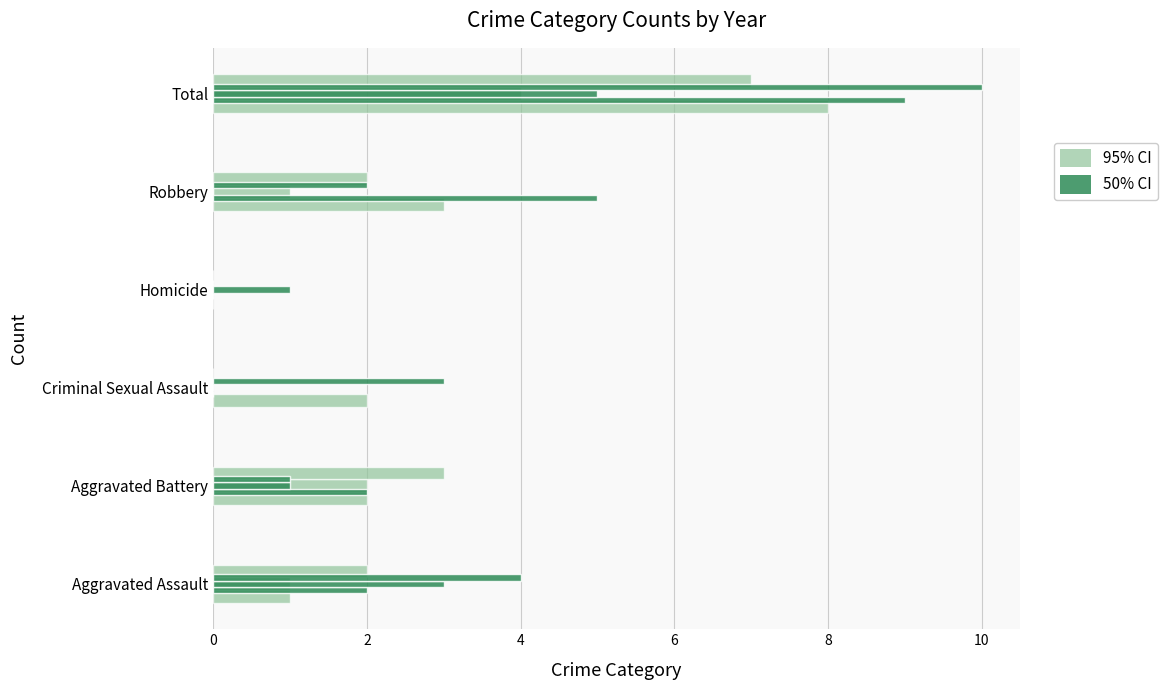

The value of 95% CI at 4 is 2. True or false?

True